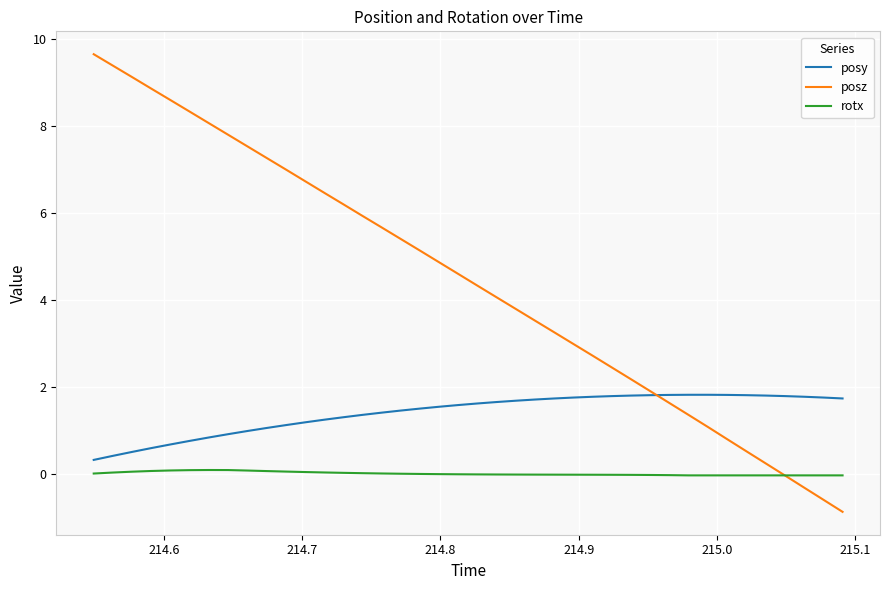

List the series in order of their peak value, lowest first.

rotx, posy, posz